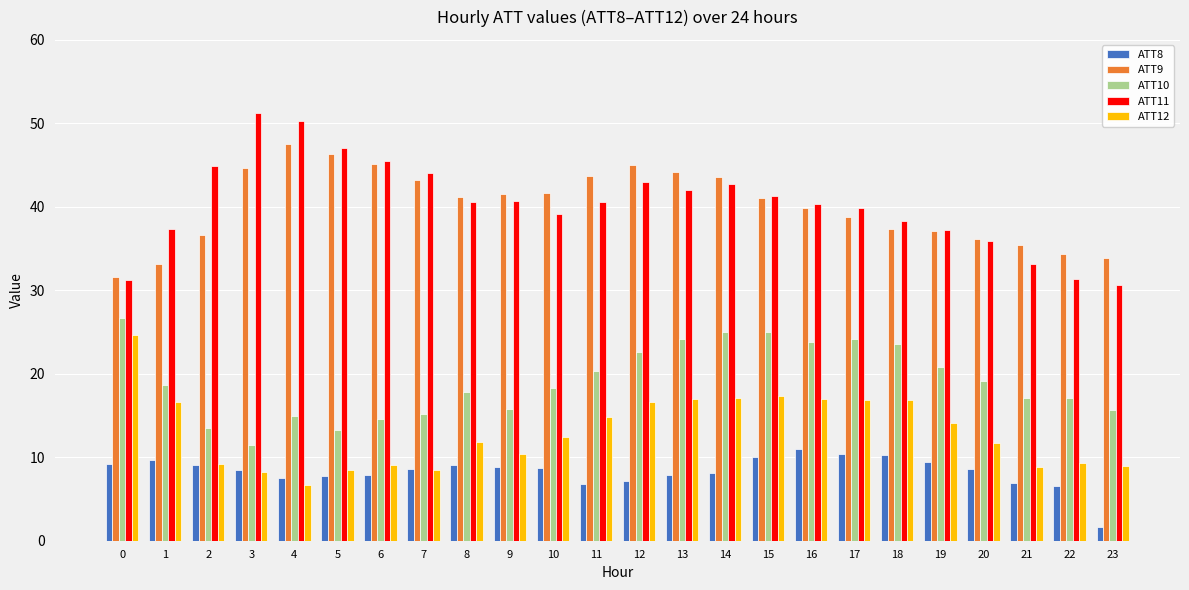

At 9, list the series in order from largest to smallest.

ATT9, ATT11, ATT10, ATT12, ATT8